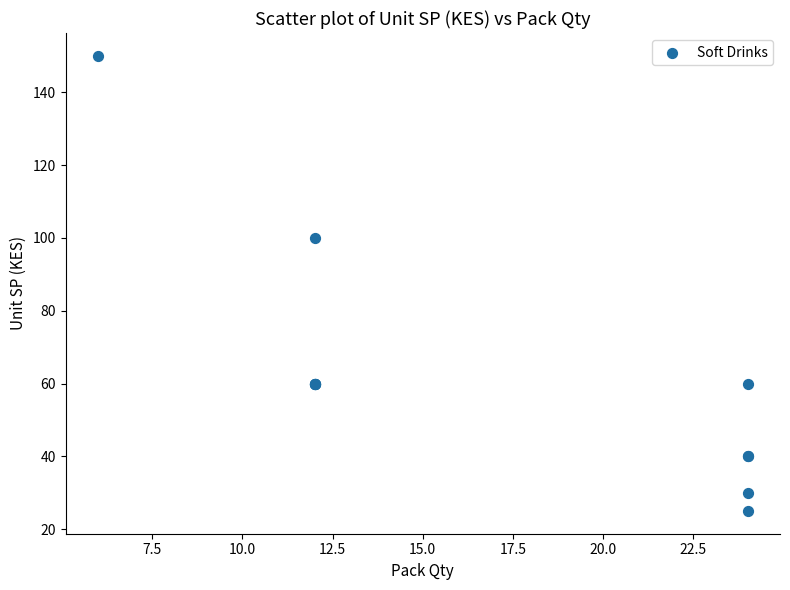

What Y value in the scatter plot is closest to 87?

100